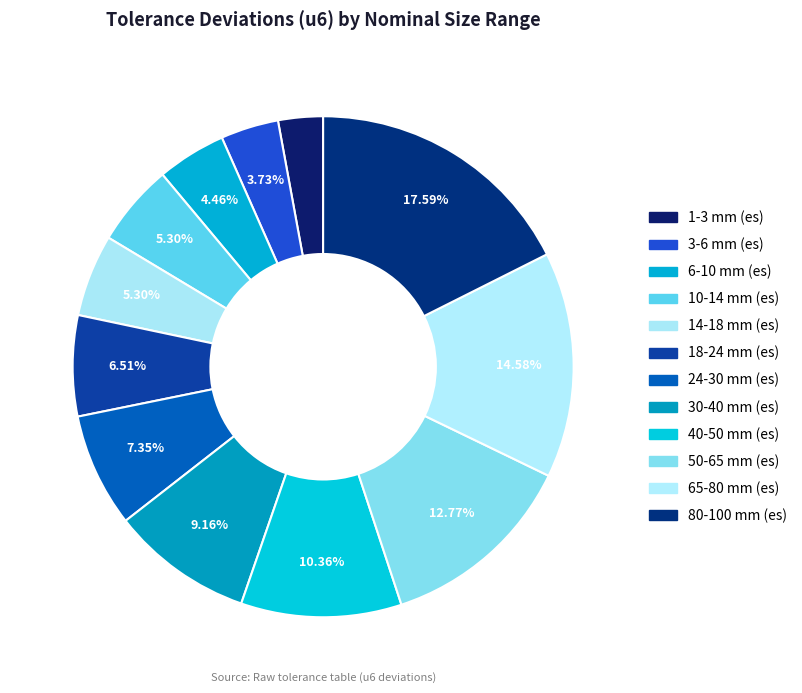

How many slices are in this pie chart?

12